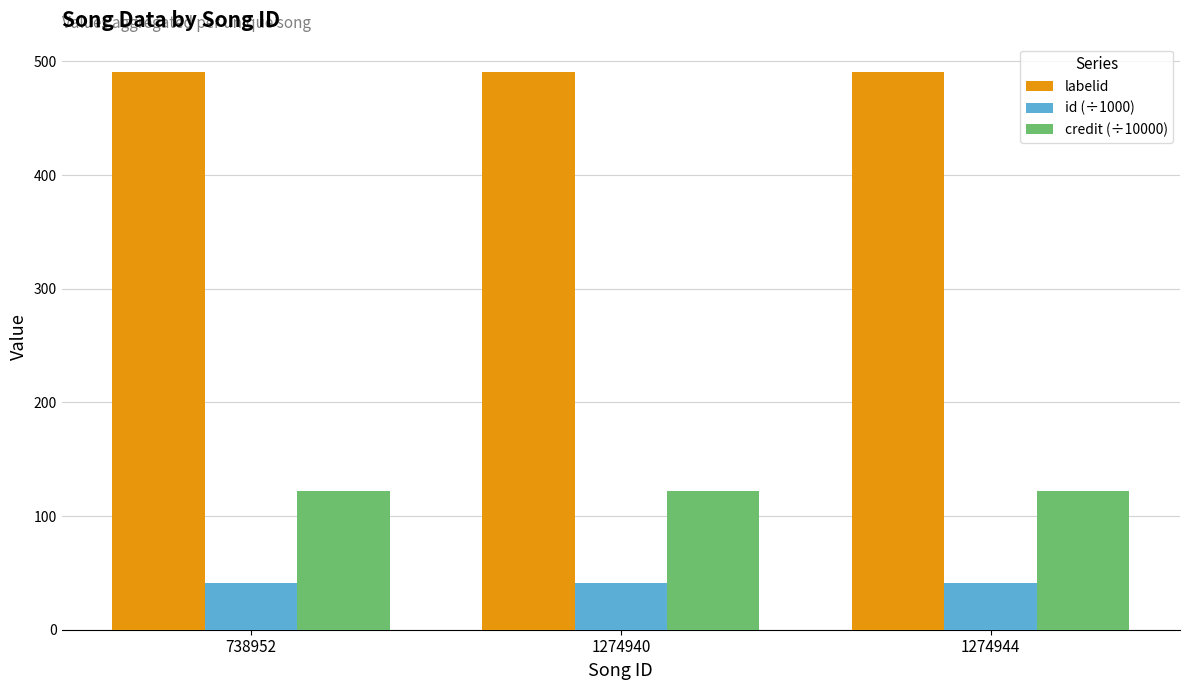

Is it true that credit (÷10000) equals 121.7 at 1274940?

True